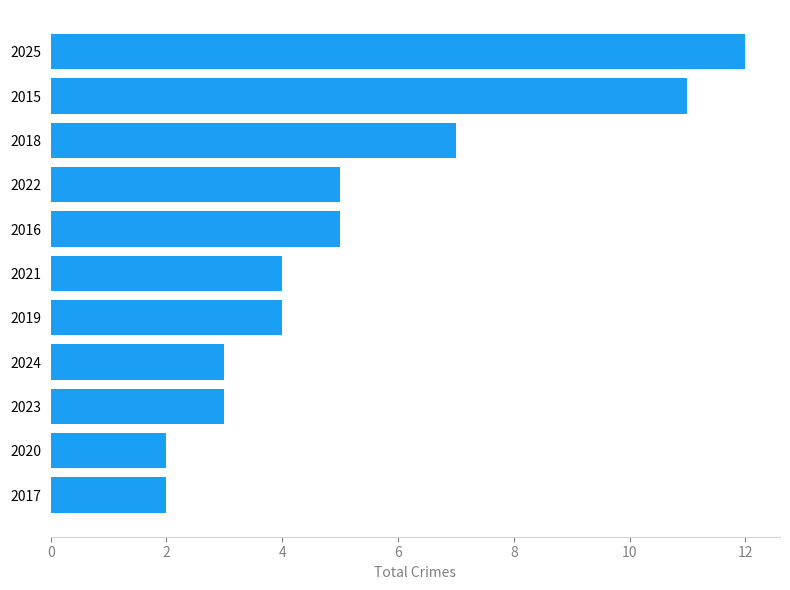

How many bars are there in total?

11